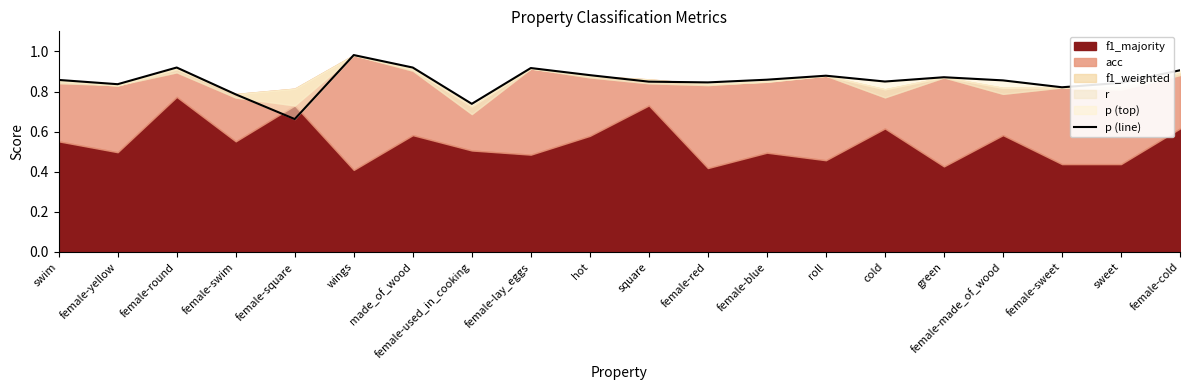

What is the label of the 17th point from the right?

female-swim